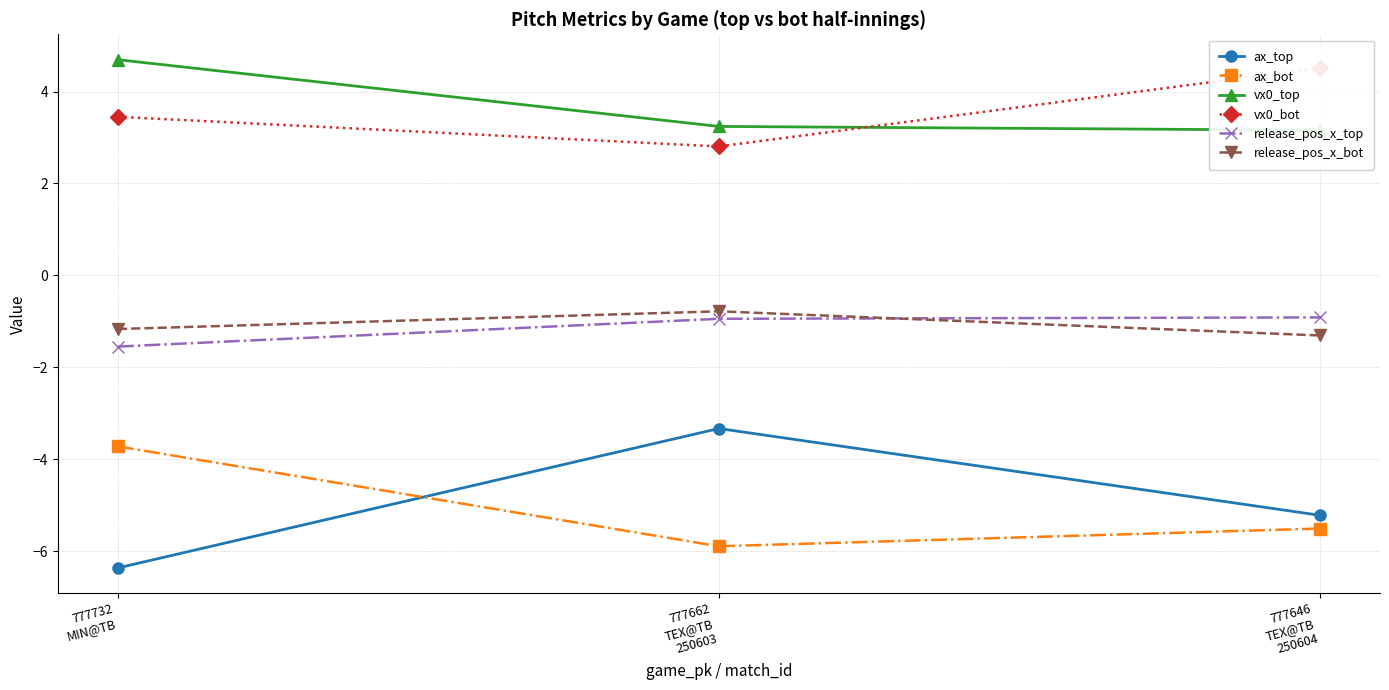

Reading left to right, extract all data points from this chart.

ax_top: 777732
MIN@TB=-6.4	777662
TEX@TB
250603=-3.3	777646
TEX@TB
250604=-5.2
ax_bot: 777732
MIN@TB=-3.7	777662
TEX@TB
250603=-5.9	777646
TEX@TB
250604=-5.5
vx0_top: 777732
MIN@TB=4.7	777662
TEX@TB
250603=3.2	777646
TEX@TB
250604=3.2
vx0_bot: 777732
MIN@TB=3.4	777662
TEX@TB
250603=2.8	777646
TEX@TB
250604=4.5
release_pos_x_top: 777732
MIN@TB=-1.5	777662
TEX@TB
250603=-0.9	777646
TEX@TB
250604=-0.9
release_pos_x_bot: 777732
MIN@TB=-1.2	777662
TEX@TB
250603=-0.8	777646
TEX@TB
250604=-1.3